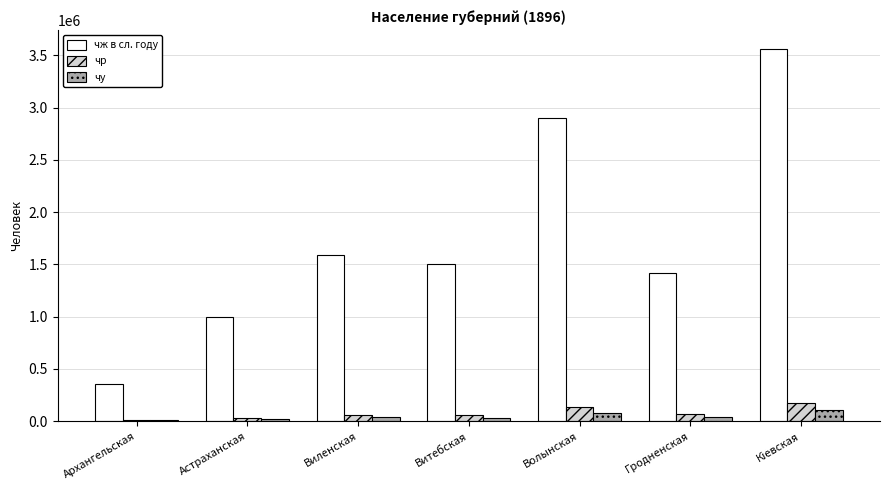

What is the highest value of the чу series?

106539